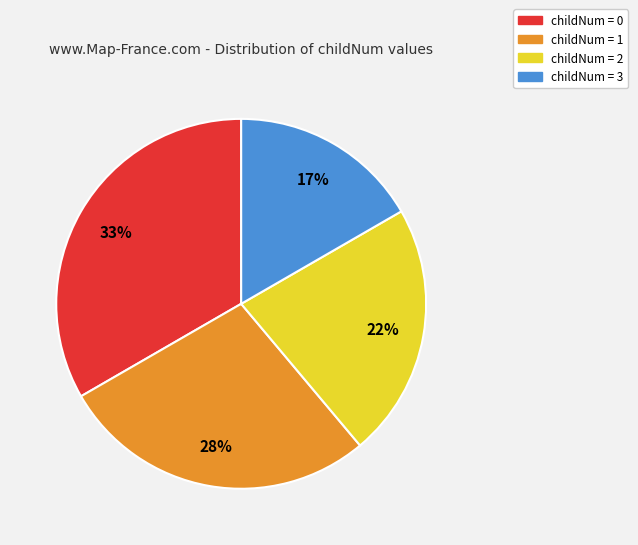

Count the number of slices in the pie.

4